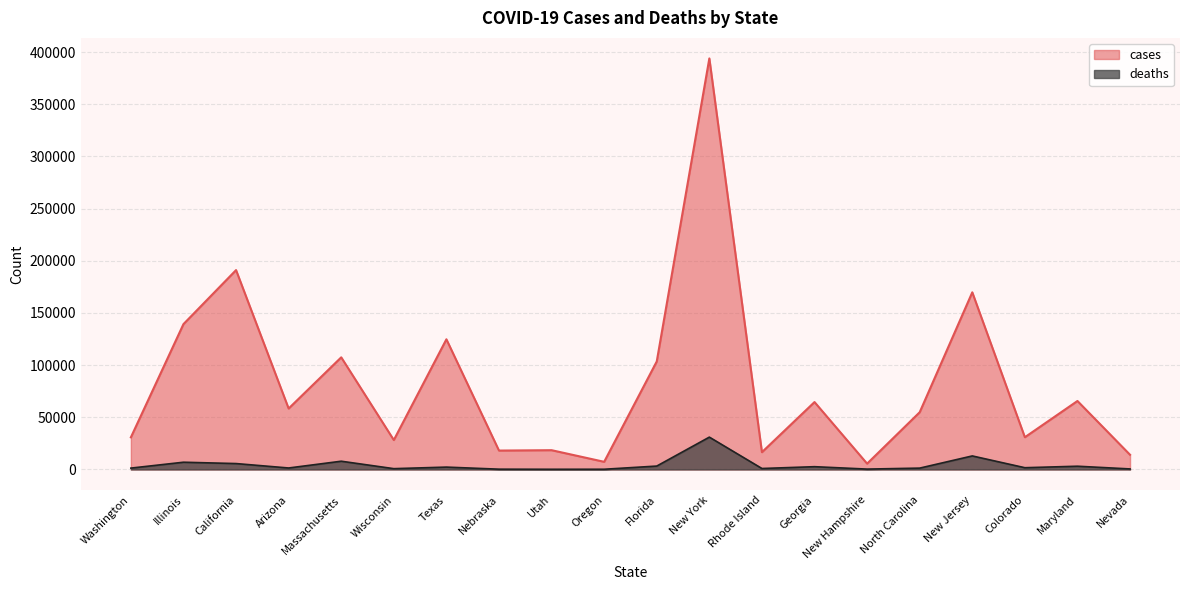

Is the value of cases at Oregon greater than the value of deaths at Oregon?

Yes